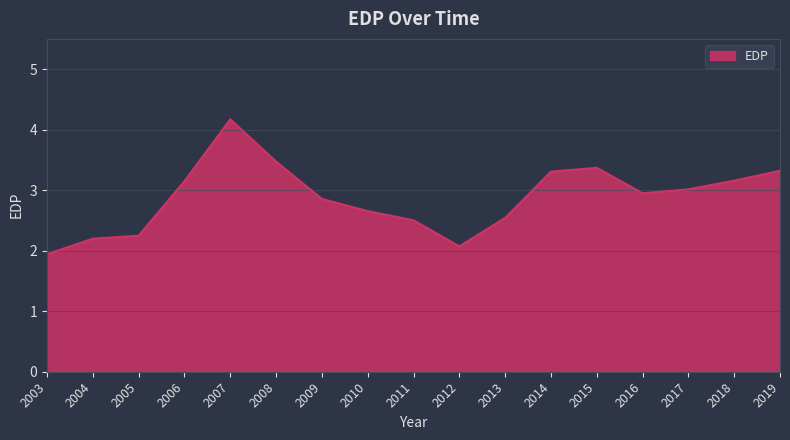

Which has a higher value, 2004 or 2008?

2008